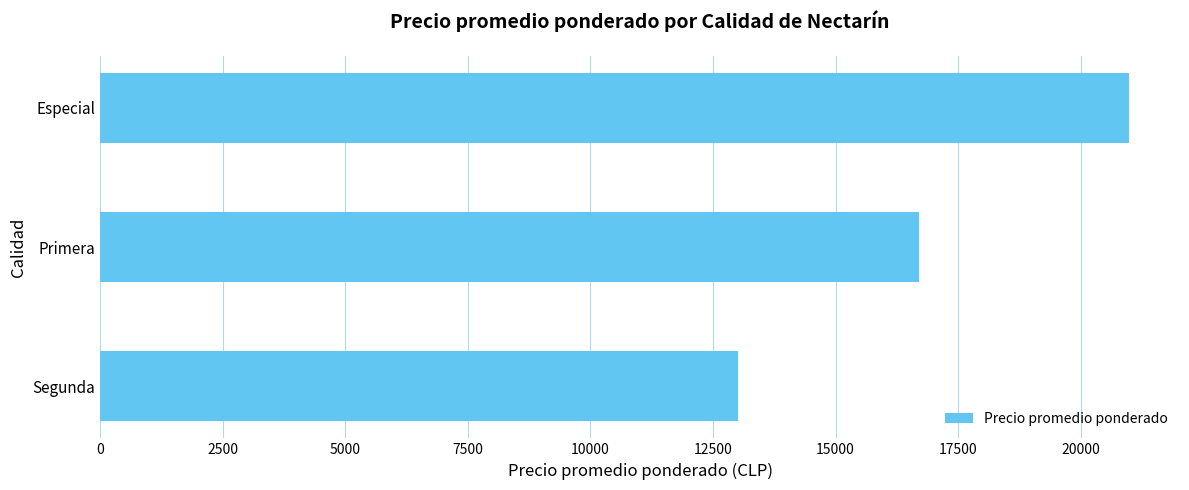

List the labels in order of value, smallest first.

Segunda, Primera, Especial